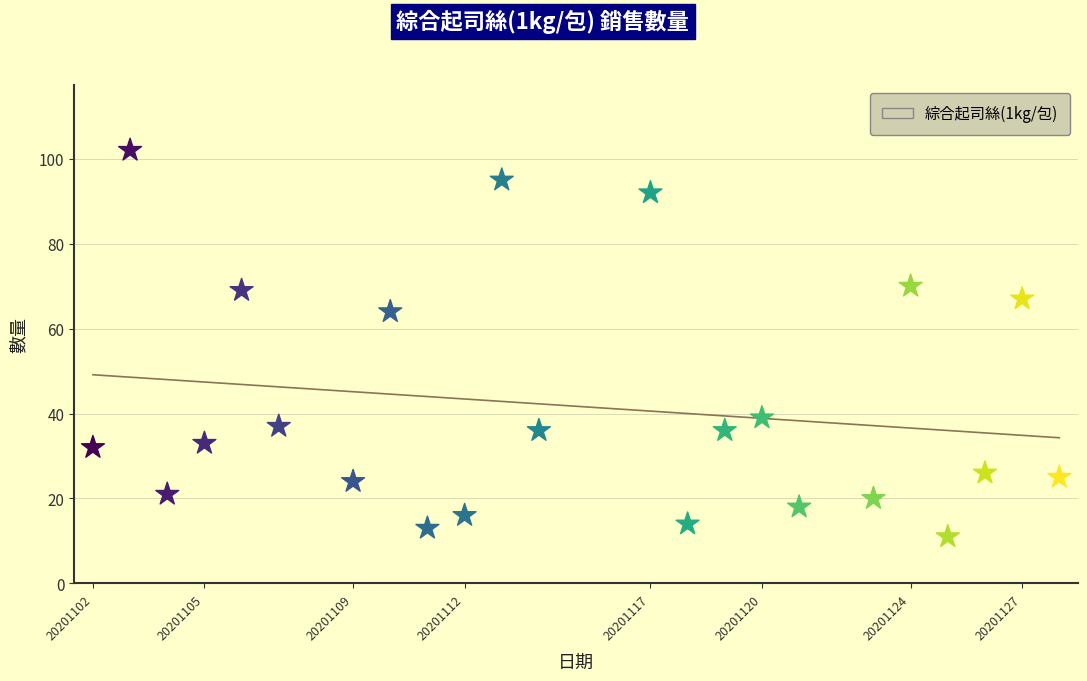

What Y value in the scatter plot is closest to 56?

64